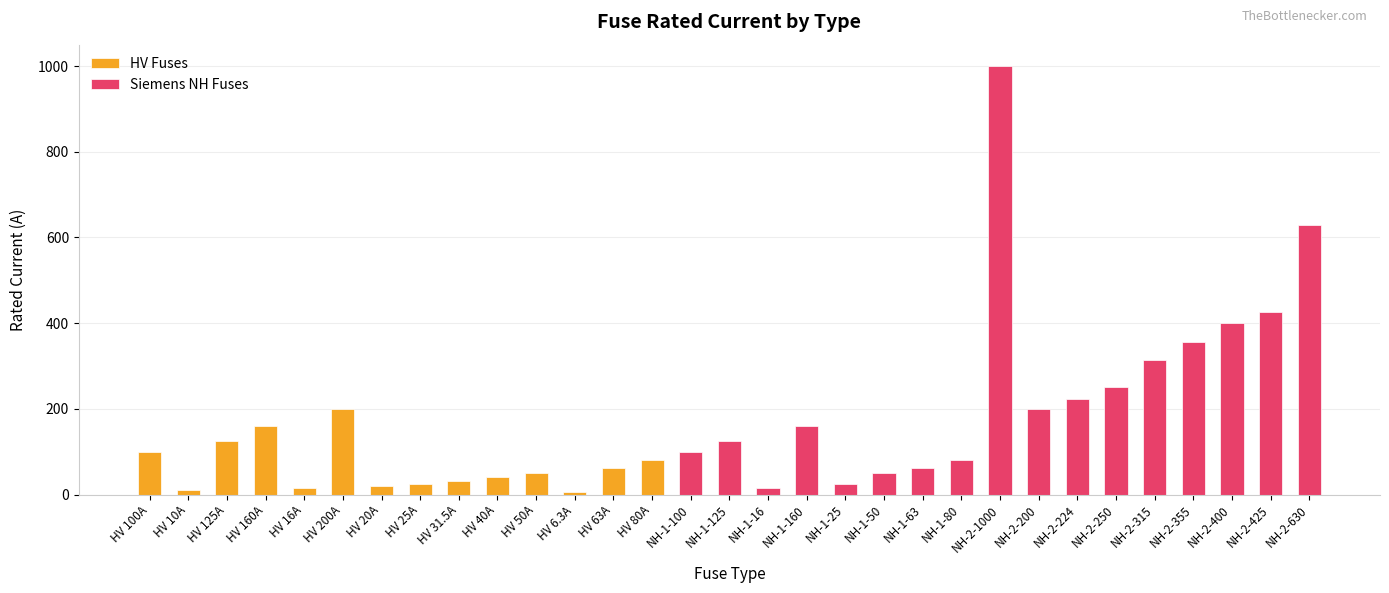

What is the sum of the values at NH-2-1000 and NH-1-125?

1125.0